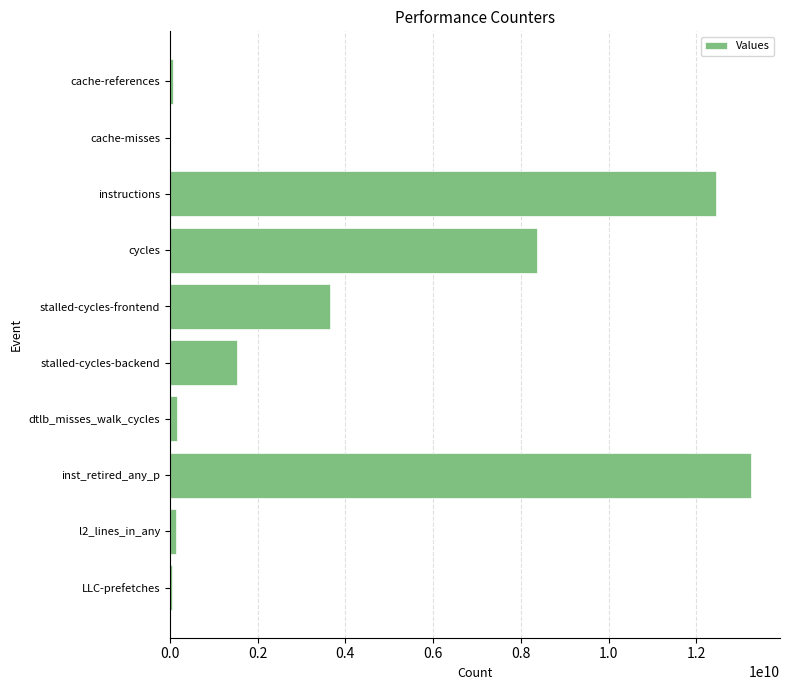

At which label is the value closest to 6626678113?

cycles